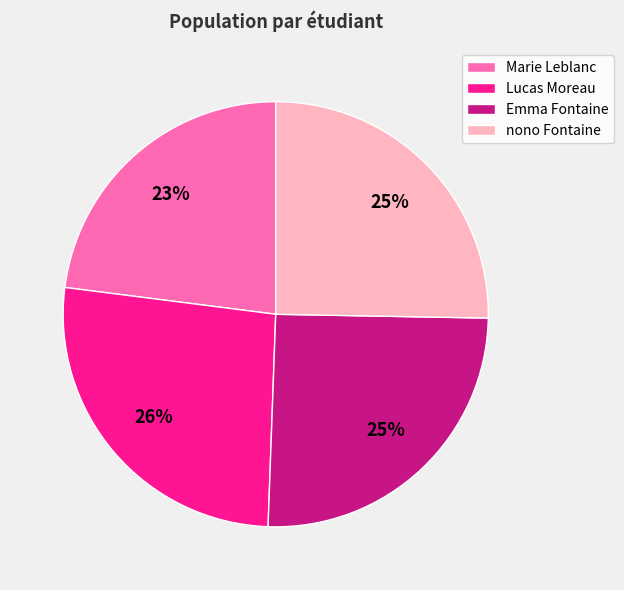

To the nearest percent, what is the average slice percentage?

25%